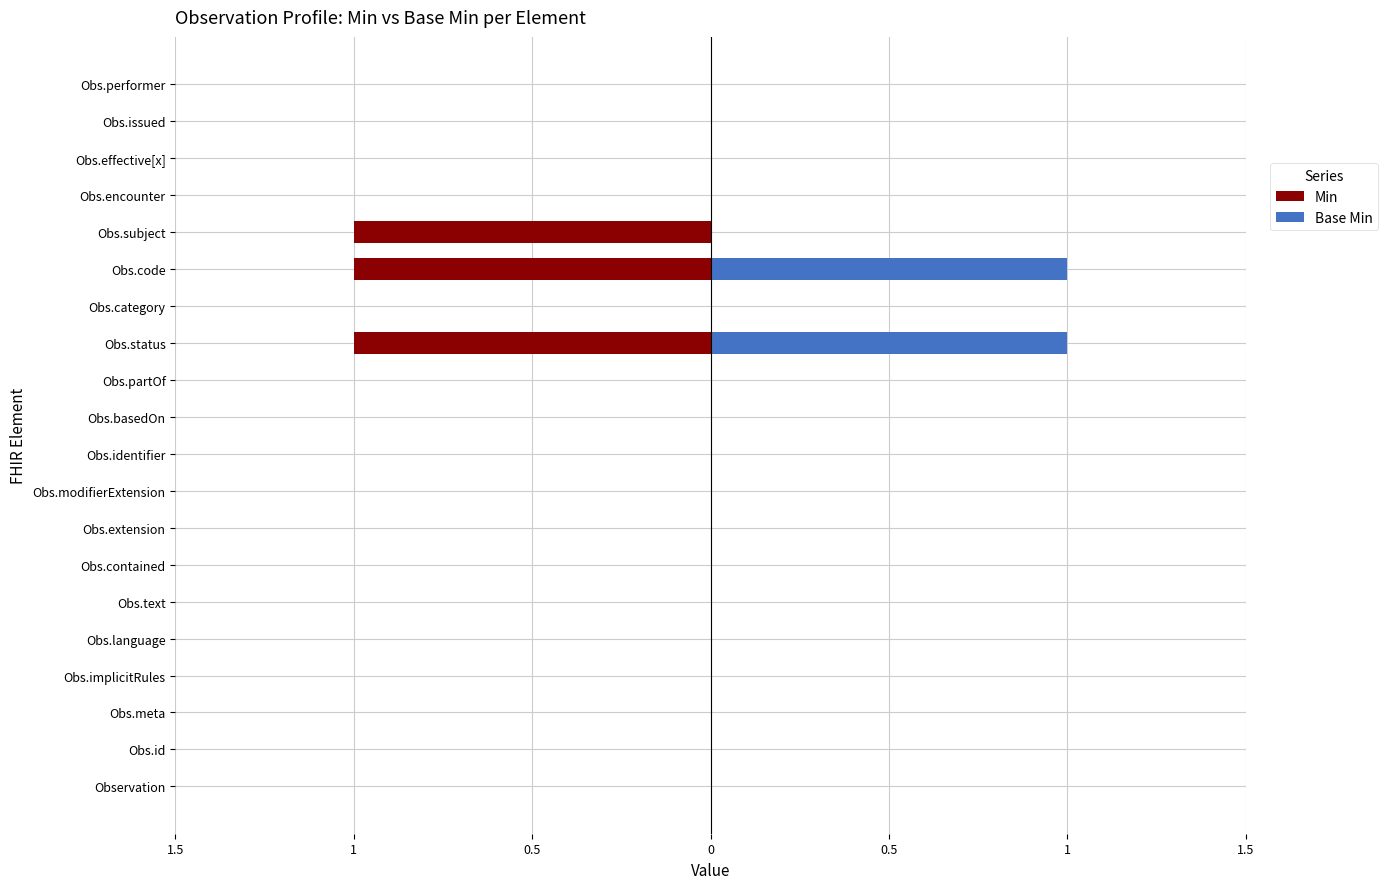

Which series has the largest range (max minus min)?

Min